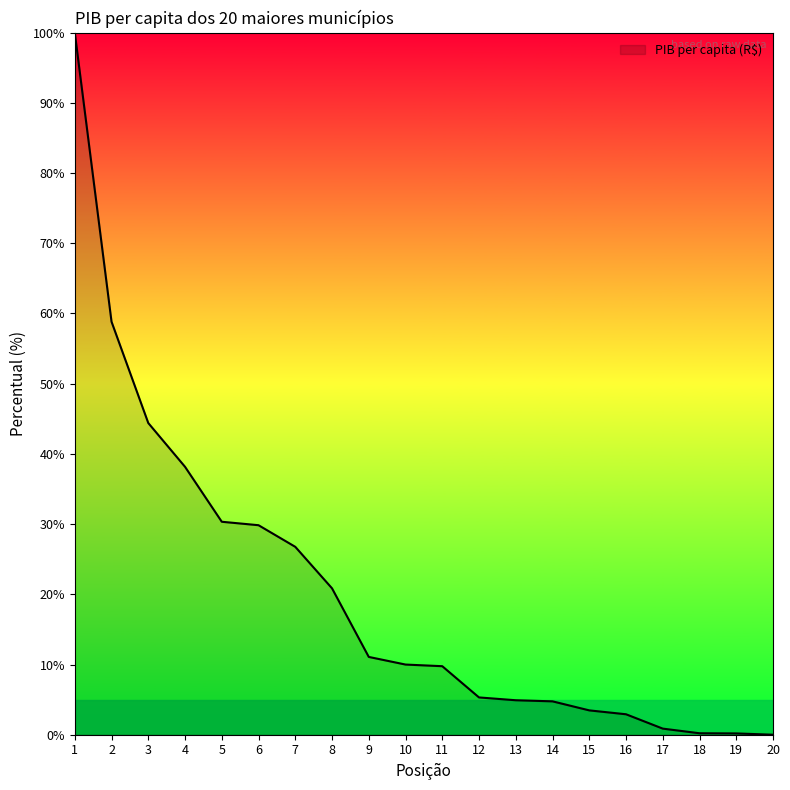

What is the maximum value shown in the chart?

100.0